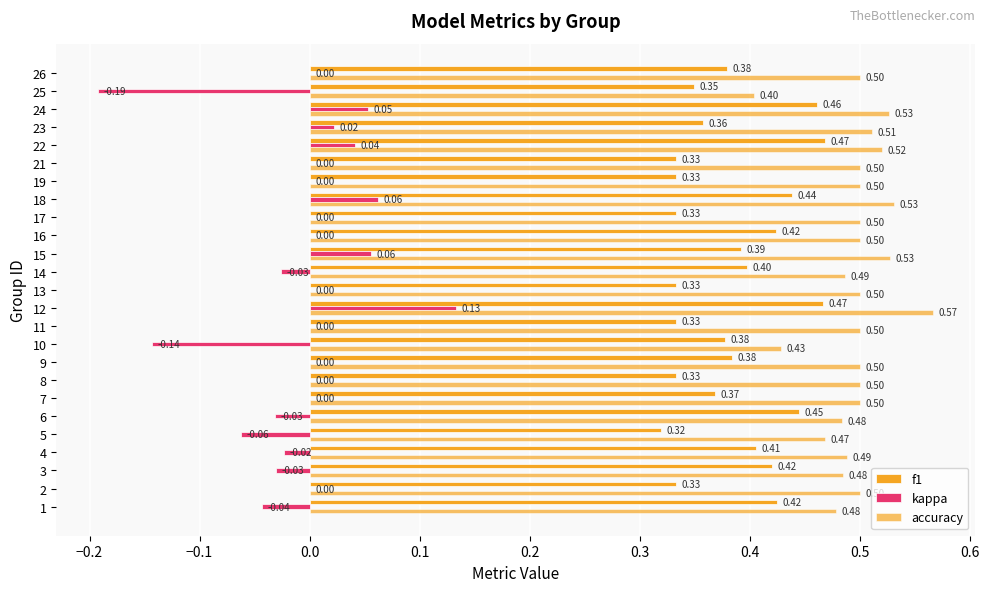

How many groups of bars are there?

25